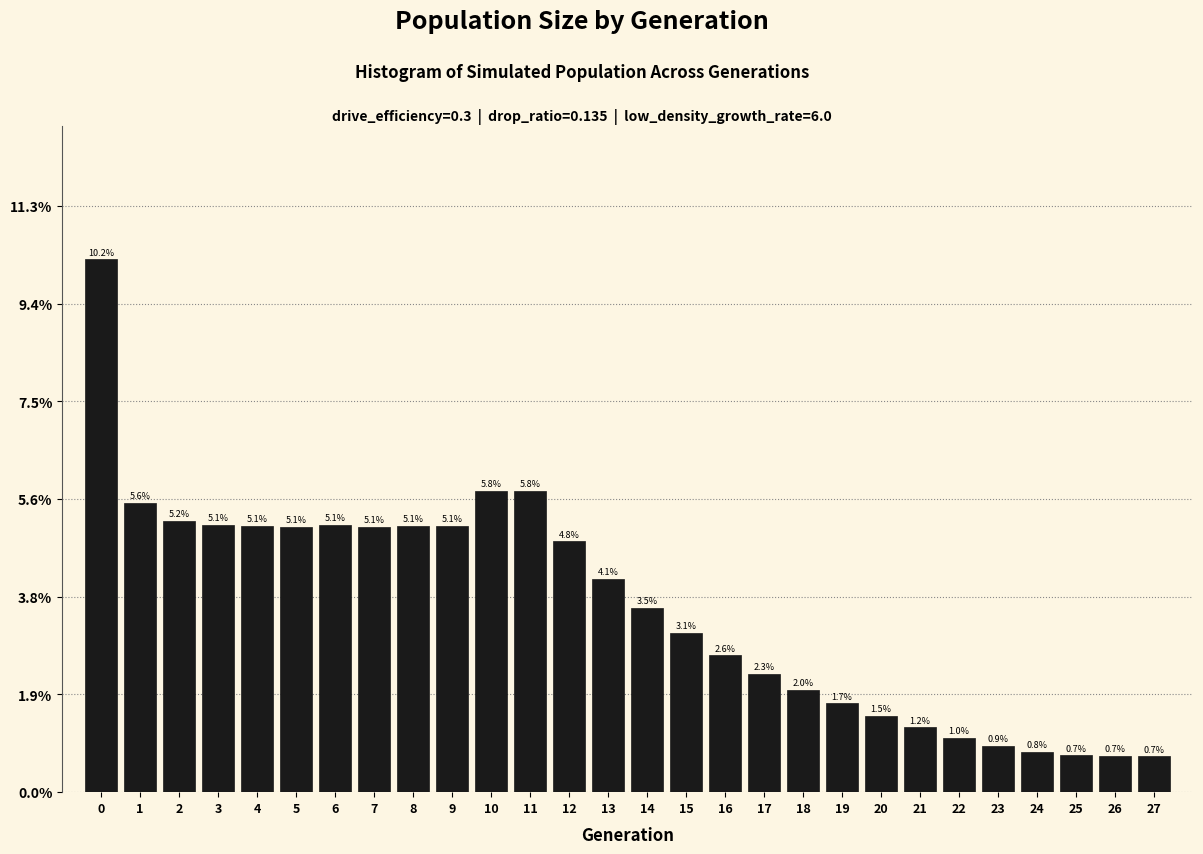

Reading right to left, transcribe all the data shown in this chart.

0.7	0.7	0.7	0.8	0.9	1.0	1.2	1.5	1.7	2.0	2.3	2.6	3.1	3.5	4.1	4.8	5.8	5.8	5.1	5.1	5.1	5.1	5.1	5.1	5.1	5.2	5.6	10.2